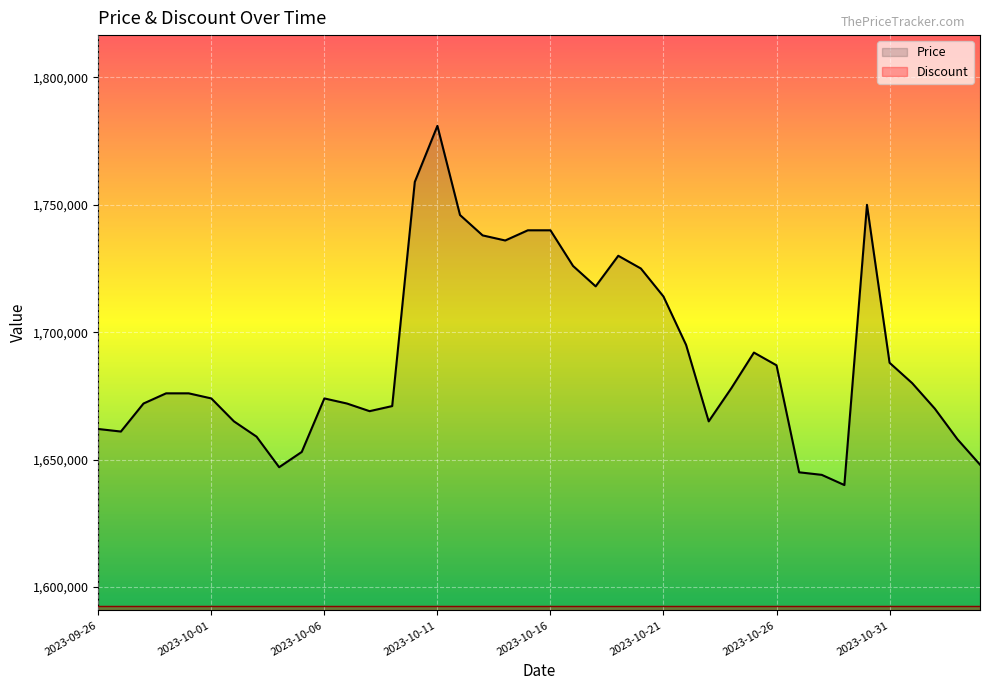

Which label corresponds to the smallest value in the chart?

2023-09-26